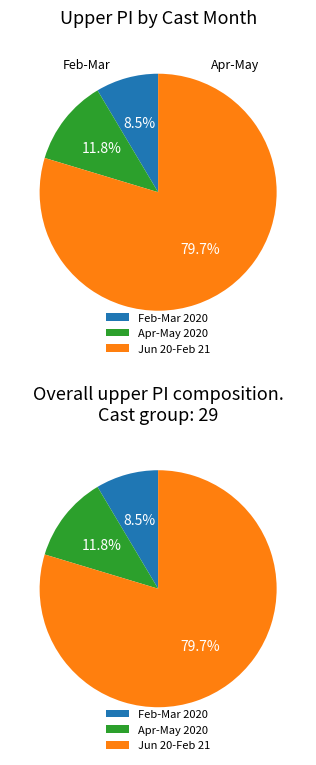

Do 2 and 1 together represent more than half of the pie?

No